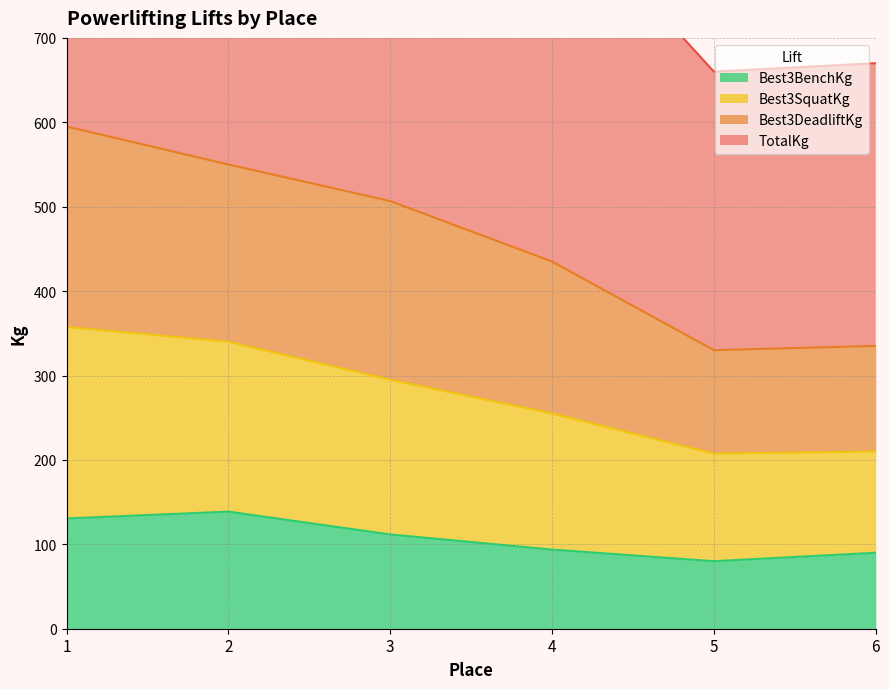

True or false: Best3DeadliftKg and Best3SquatKg cross at least once.

True